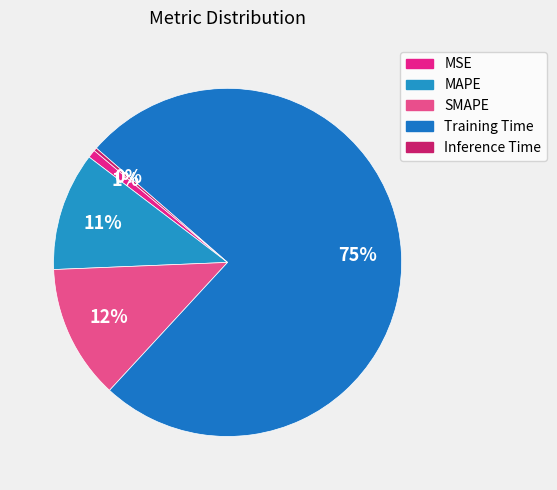

How many segments does this pie chart have?

5